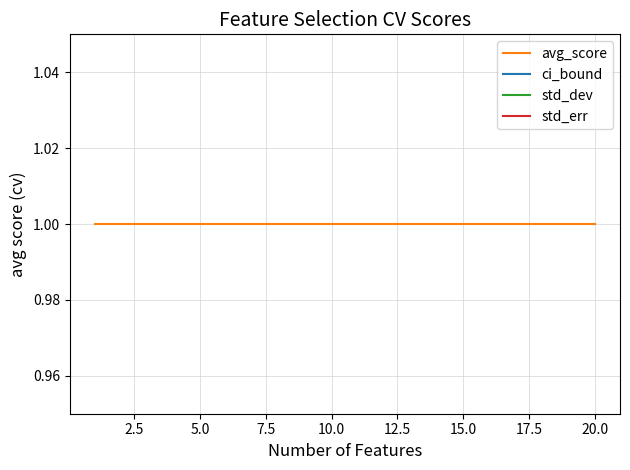

The avg_score series shows 0 at 2.5. True or false?

False